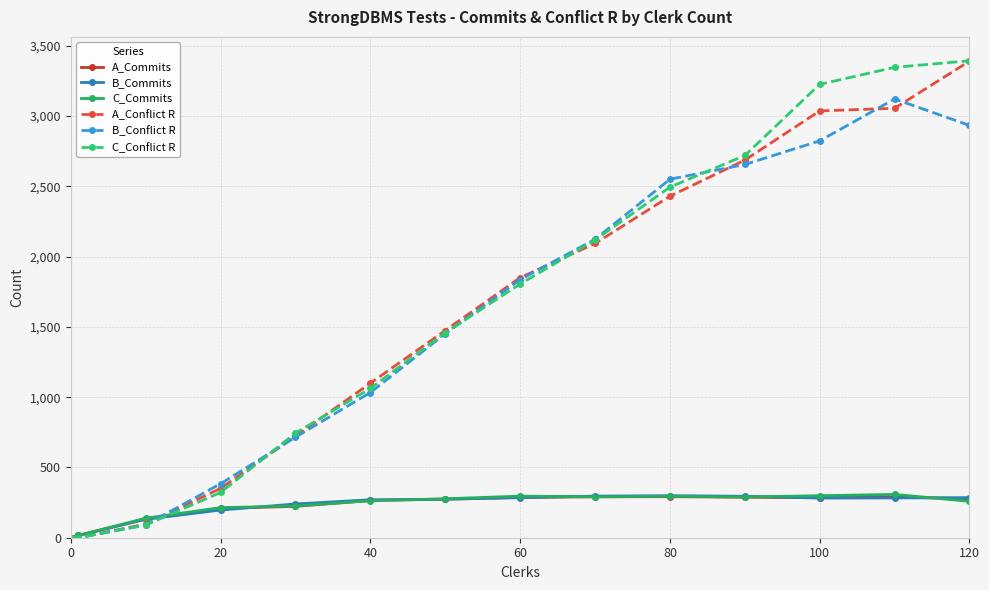

True or false: B_Conflict R has more than 1 points higher than both neighbors.

False